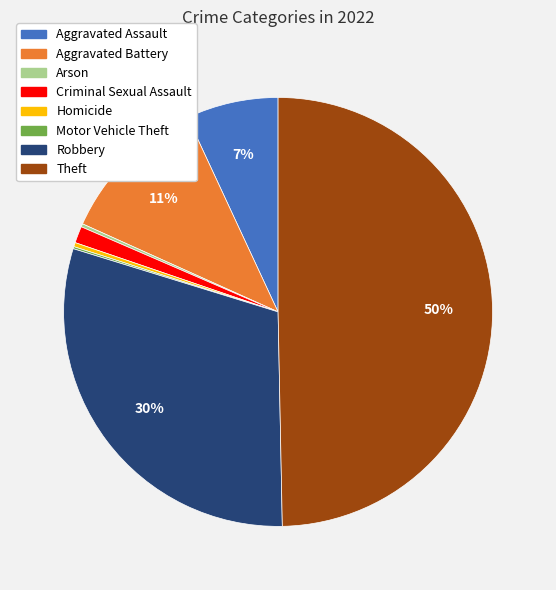

To the nearest percent, what is the average slice percentage?

12%